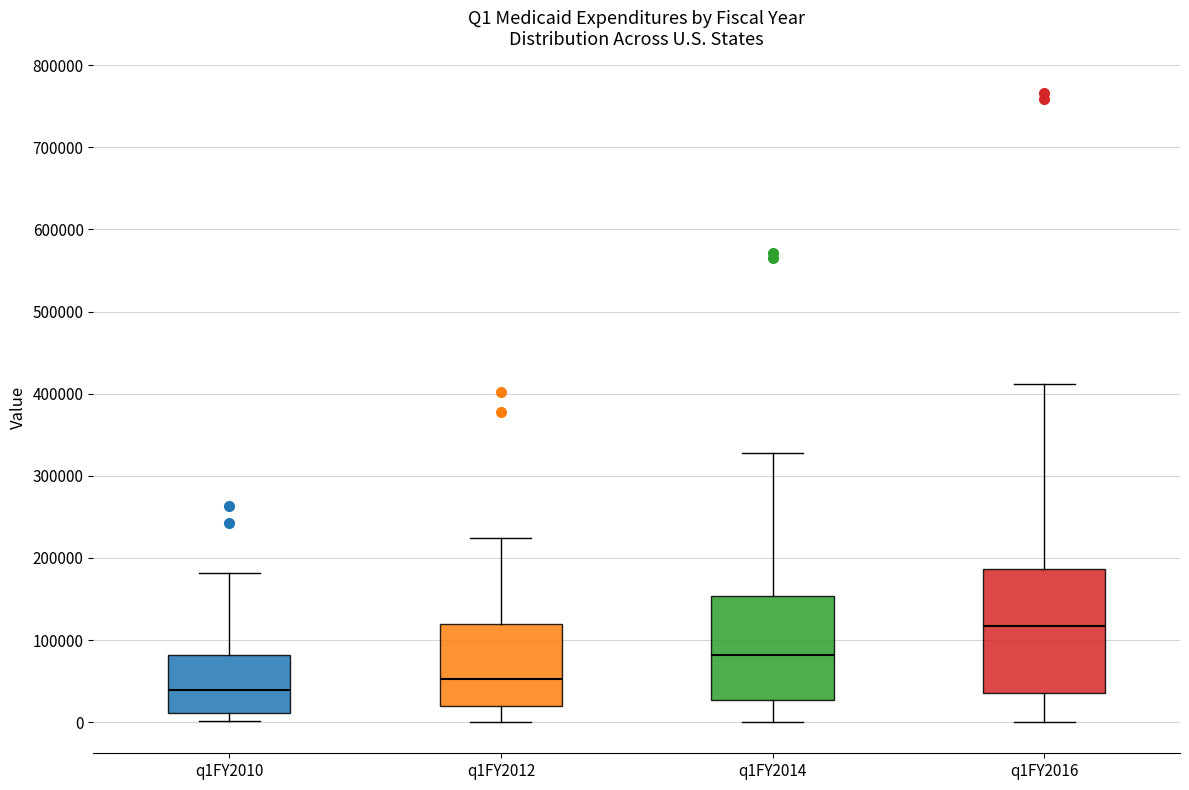

Where does the upper whisker of the box for q1FY2014 end on the y-axis? The values are not printed on the chart, so give them approximately, as read against the axis.

330000